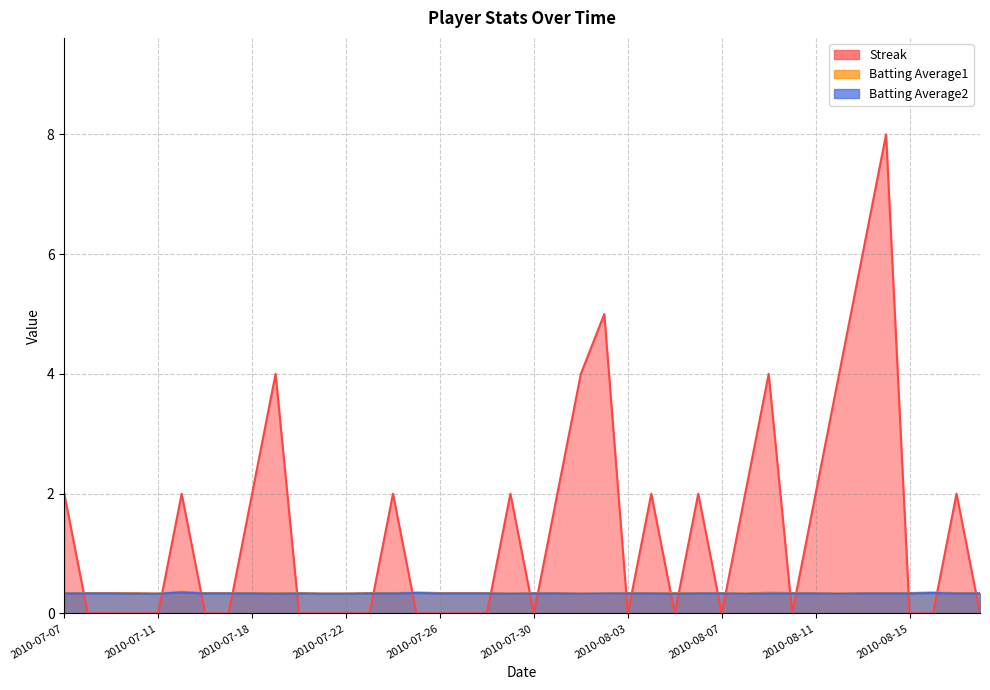

Reading left to right, what are all the values shown in this chart?

Streak: 2010-07-07=2.0	2010-07-08=0.0	2010-07-09=0.0	2010-07-10=0.0	2010-07-11=0.0	2010-07-15=2.0	2010-07-16=0.0	2010-07-17=0.0	2010-07-18=2.0	2010-07-19=4.0	2010-07-20=0.0	2010-07-21=0.0	2010-07-22=0.0	2010-07-23=0.0	2010-07-24=2.0	2010-07-25=0.0	2010-07-26=0.0	2010-07-27=0.0	2010-07-28=0.0	2010-07-29=2.0	2010-07-30=0.0	2010-07-31=2.0	2010-08-01=4.0	2010-08-02=5.0	2010-08-03=0.0	2010-08-04=2.0	2010-08-05=0.0	2010-08-06=2.0	2010-08-07=0.0	2010-08-08=2.0	2010-08-09=4.0	2010-08-10=0.0	2010-08-11=2.0	2010-08-12=4.0	2010-08-13=6.0	2010-08-14=8.0	2010-08-15=0.0	2010-08-16=0.0	2010-08-17=2.0	2010-08-18=0.0
Batting Average1: 2010-07-07=0.3	2010-07-08=0.3	2010-07-09=0.3	2010-07-10=0.3	2010-07-11=0.3	2010-07-15=0.4	2010-07-16=0.3	2010-07-17=0.3	2010-07-18=0.3	2010-07-19=0.3	2010-07-20=0.3	2010-07-21=0.3	2010-07-22=0.3	2010-07-23=0.3	2010-07-24=0.3	2010-07-25=0.4	2010-07-26=0.3	2010-07-27=0.3	2010-07-28=0.3	2010-07-29=0.3	2010-07-30=0.3	2010-07-31=0.3	2010-08-01=0.3	2010-08-02=0.3	2010-08-03=0.3	2010-08-04=0.3	2010-08-05=0.3	2010-08-06=0.3	2010-08-07=0.3	2010-08-08=0.3	2010-08-09=0.4	2010-08-10=0.3	2010-08-11=0.3	2010-08-12=0.3	2010-08-13=0.3	2010-08-14=0.3	2010-08-15=0.3	2010-08-16=0.4	2010-08-17=0.3	2010-08-18=0.3
Batting Average2: 2010-07-07=0.3	2010-07-08=0.3	2010-07-09=0.3	2010-07-10=0.3	2010-07-11=0.3	2010-07-15=0.4	2010-07-16=0.3	2010-07-17=0.3	2010-07-18=0.3	2010-07-19=0.3	2010-07-20=0.3	2010-07-21=0.3	2010-07-22=0.3	2010-07-23=0.3	2010-07-24=0.3	2010-07-25=0.3	2010-07-26=0.3	2010-07-27=0.3	2010-07-28=0.3	2010-07-29=0.3	2010-07-30=0.3	2010-07-31=0.3	2010-08-01=0.3	2010-08-02=0.3	2010-08-03=0.3	2010-08-04=0.3	2010-08-05=0.3	2010-08-06=0.3	2010-08-07=0.3	2010-08-08=0.3	2010-08-09=0.3	2010-08-10=0.3	2010-08-11=0.3	2010-08-12=0.3	2010-08-13=0.3	2010-08-14=0.3	2010-08-15=0.3	2010-08-16=0.3	2010-08-17=0.3	2010-08-18=0.3